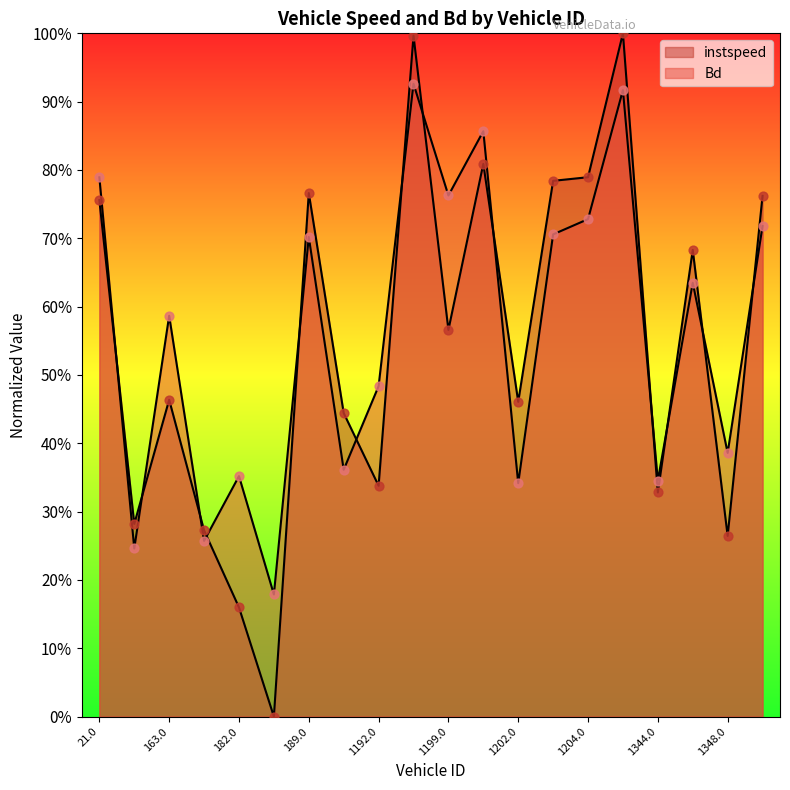

Which series has the largest Y range (max minus min)?

instspeed